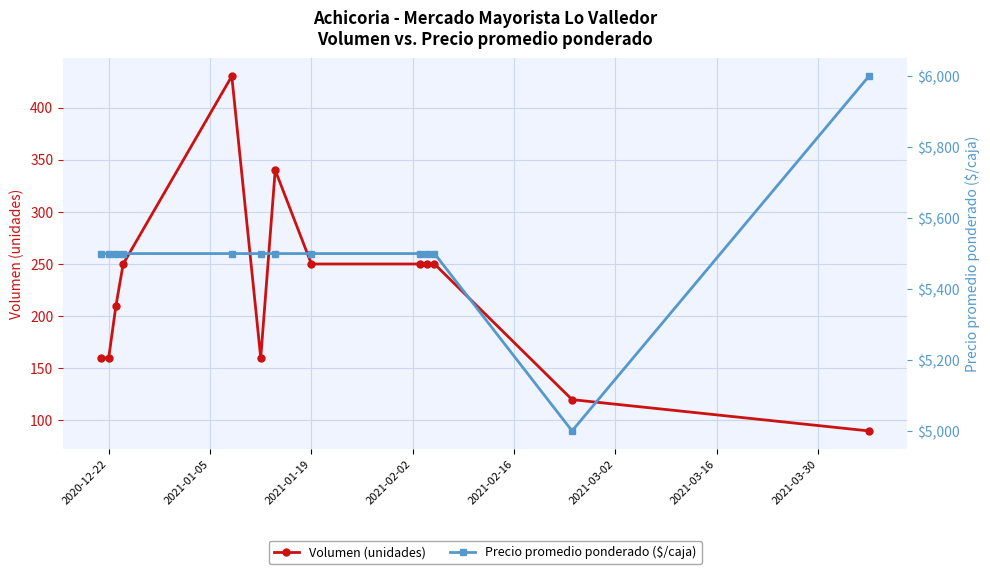

Reading right to left, extract all data points from this chart.

Volumen (unidades): 90	120	250	250	250	250	340	160	430	250	210	160	160
Precio promedio ponderado ($/caja): 6000	5000	5500	5500	5500	5500	5500	5500	5500	5500	5500	5500	5500